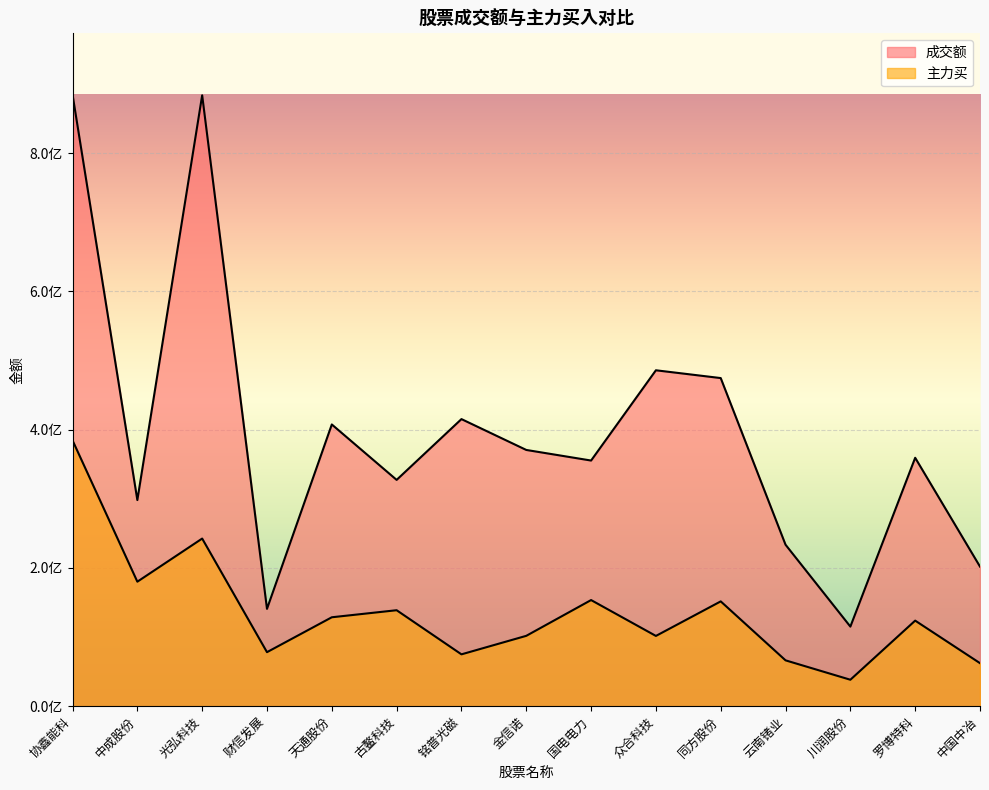

Reading right to left, what are all the values shown in this chart?

成交额: 201868697	359252572	115081881	233504391	474532520	485808818	355259328	370585998	415207327	327281695	407445379	140740075	883474228	298113673	884670703
主力买: 62197405	123734090	38230616	66284485	151562836	101590488	153473192	101732320	74960288	138782409	128583997	78112184	242423466	180045111	384442823